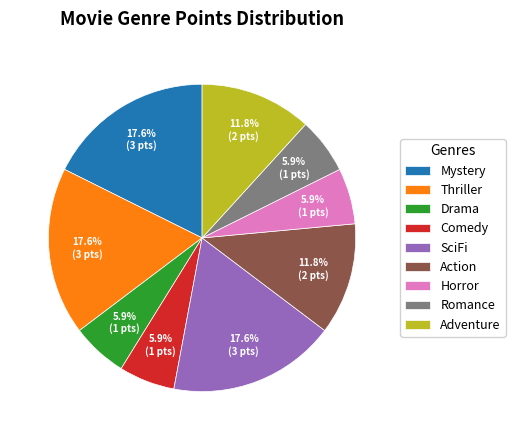

How many slices are in this pie chart?

9